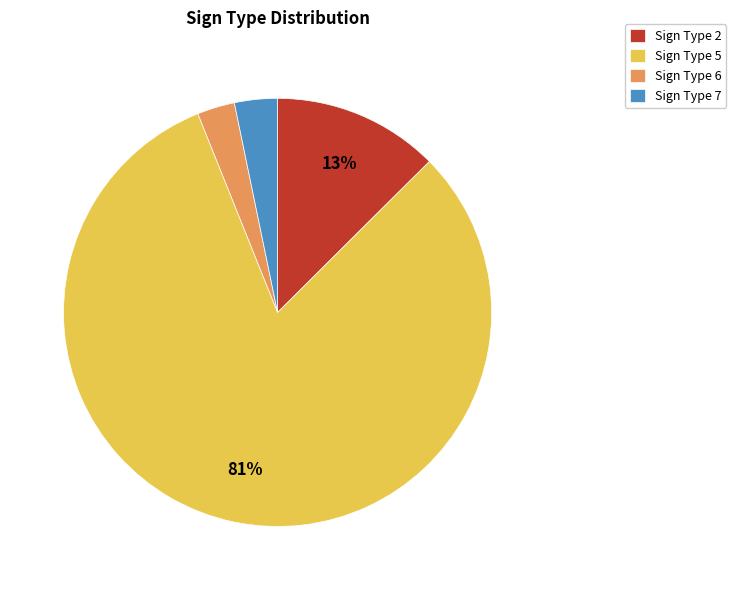

Count the number of slices in the pie.

4